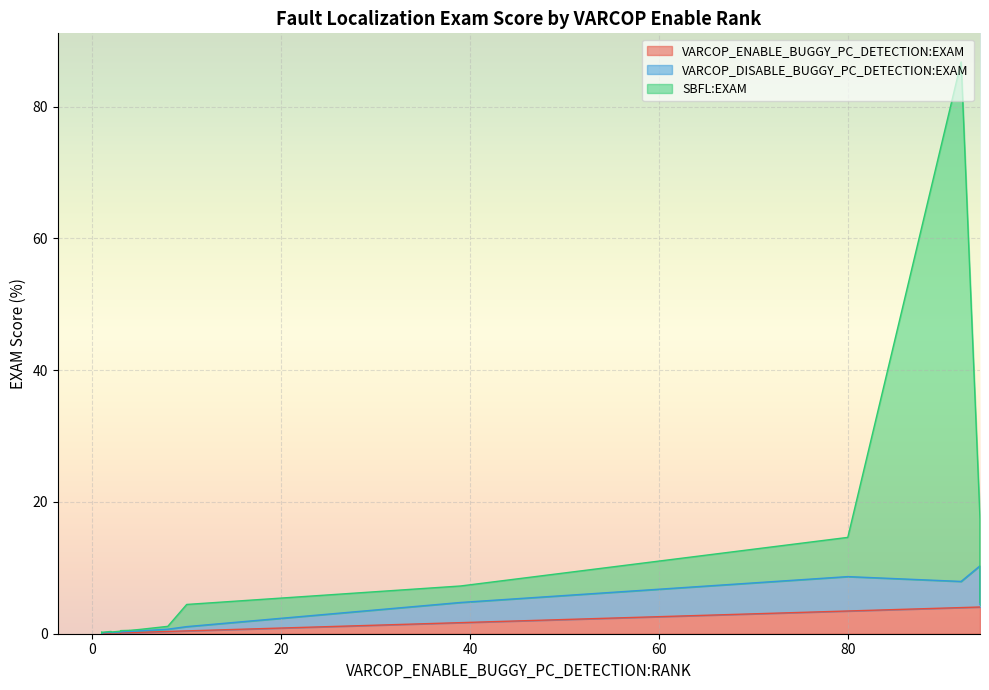

What is the label of the 18th point from the left?

8